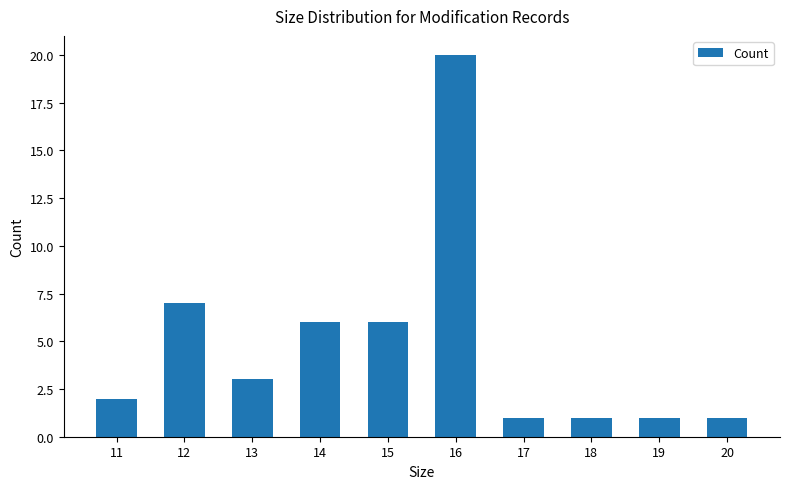

What is the ratio of the value at 14 to the value at 17?

6.0